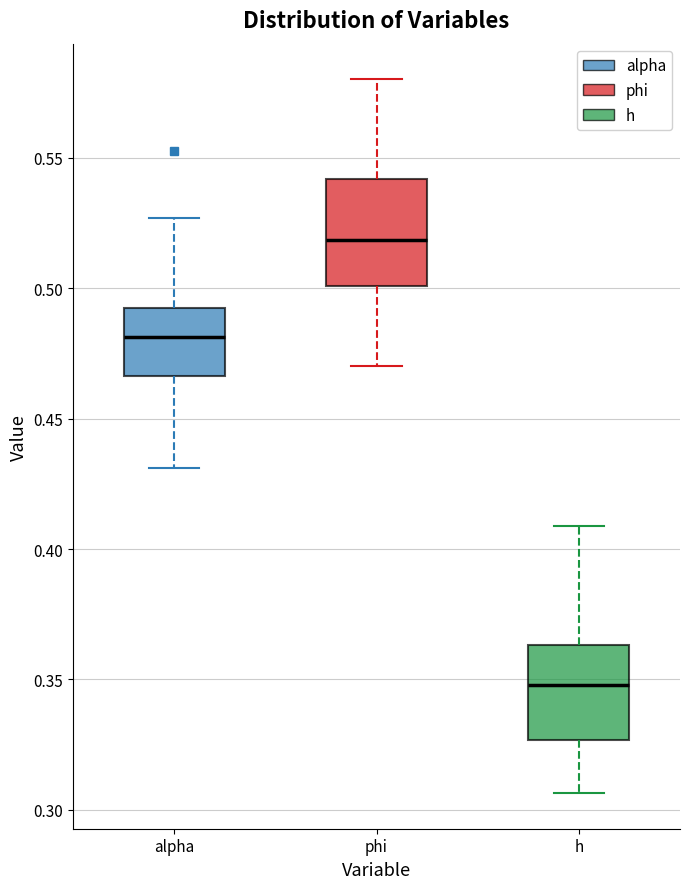

Which box's median line is the lowest?

h